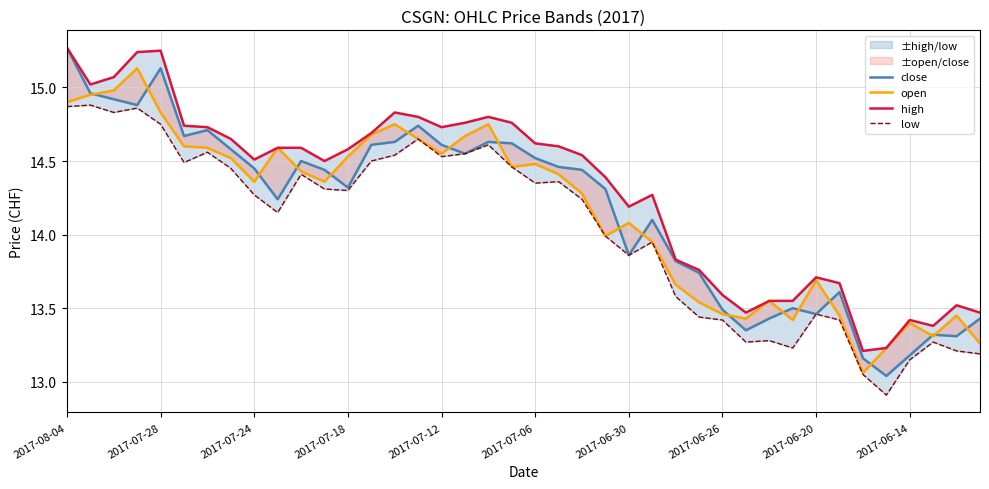

The value of high at 23 is 14.4. True or false?

True